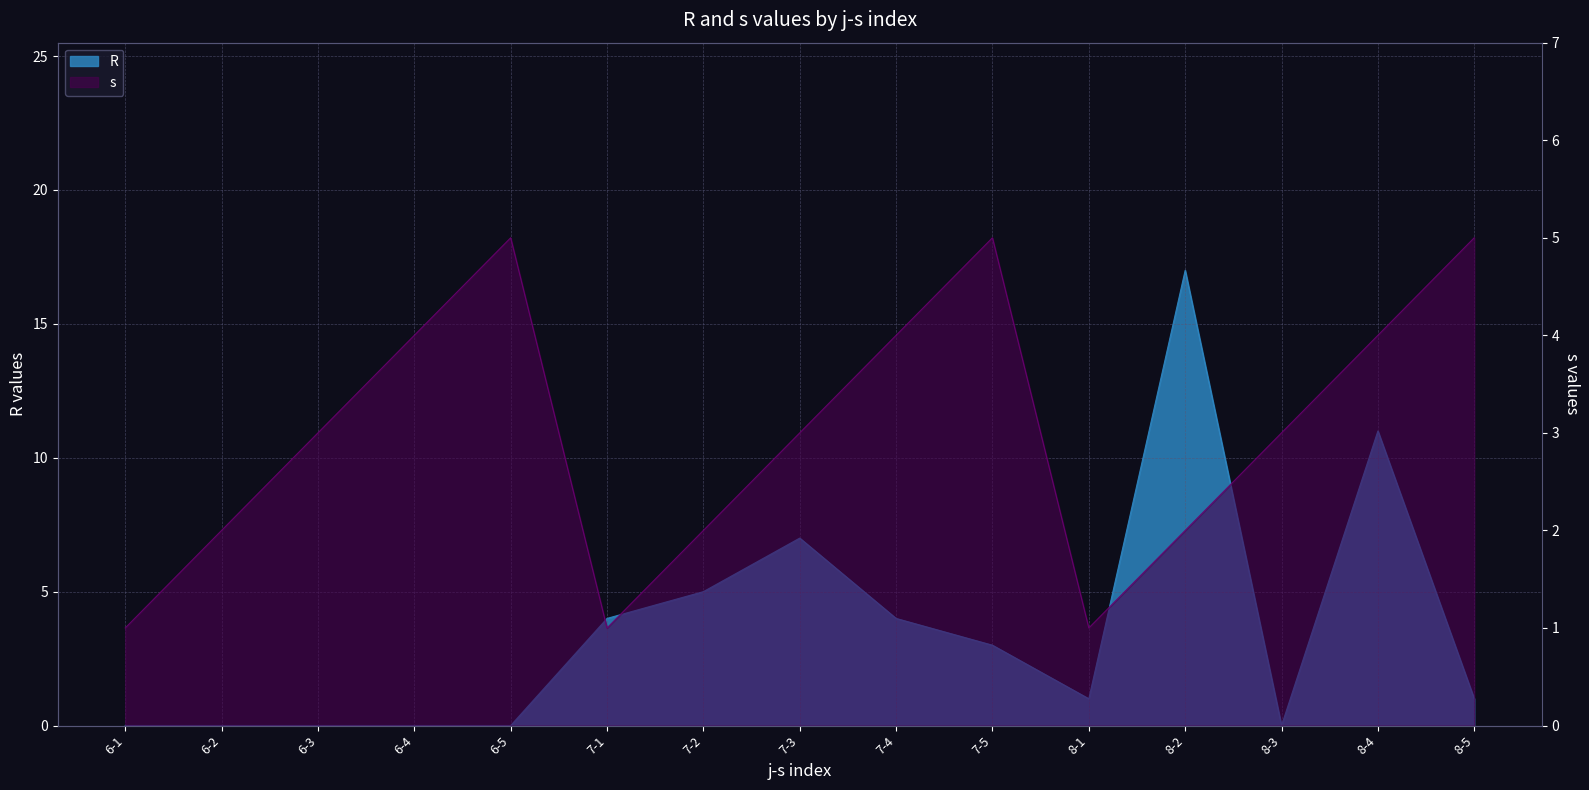

What is the difference between the s values at 7-2 and 8-5?

3